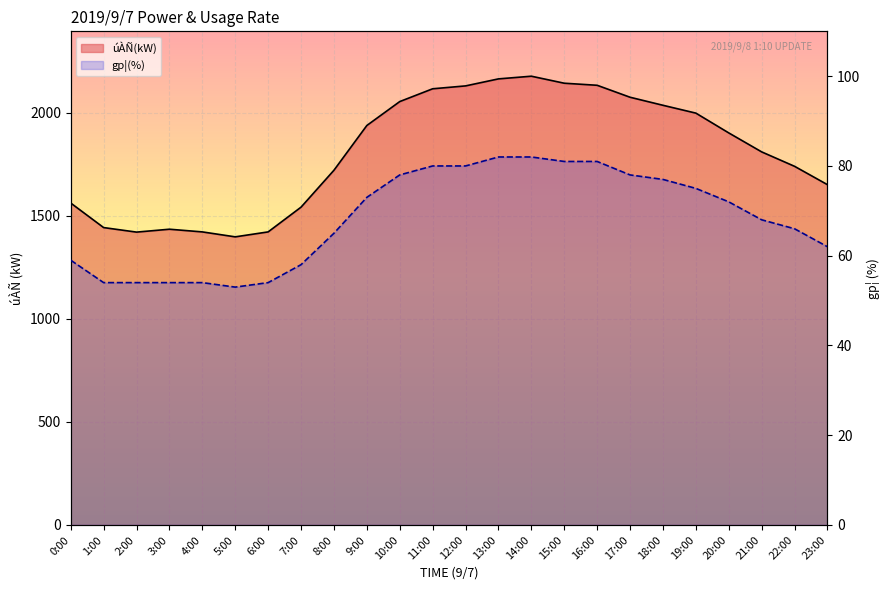

Is the value of gp¦(%) at 18:00 greater than the value of úÀÑ(kW) at 13:00?

No